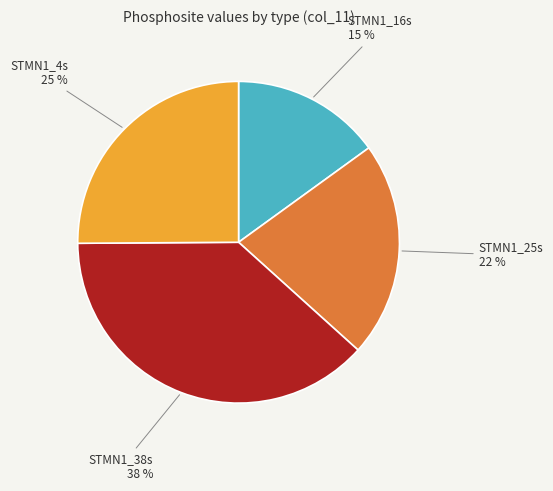

Rank the categories by value from highest to lowest.

STMN1_38s, STMN1_4s, STMN1_25s, STMN1_16s